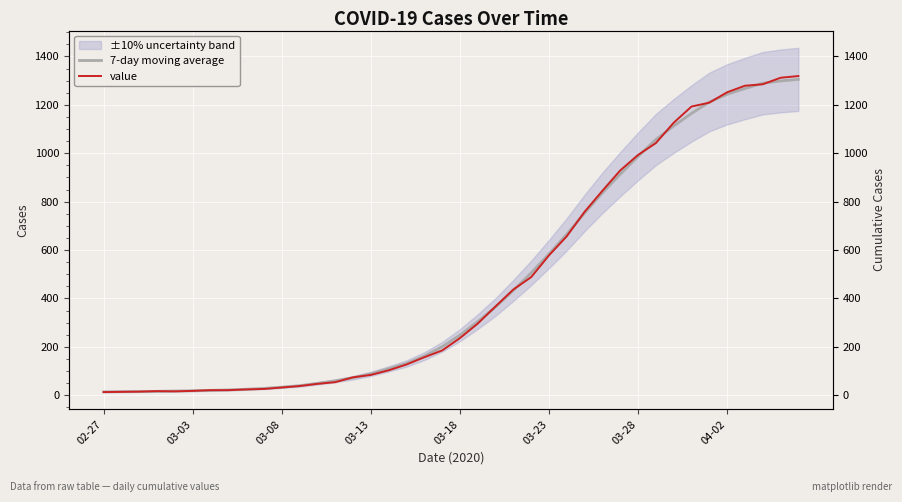

Reading left to right, transcribe all the data shown in this chart.

7-day moving average: 14.0	14.8	15.0	16.0	17.4	18.6	20.0	22.0	24.8	28.2	33.4	39.4	49.0	59.4	72.4	88.4	109.0	131.2	161.6	200.2	248.2	304.2	364.8	433.2	505.4	583.6	665.2	753.4	836.4	913.4	987.0	1056.6	1112.6	1164.4	1211.8	1243.6	1267.4	1289.4	1298.8	1305.3
value: 13.0	14.0	15.0	17.0	16.0	18.0	21.0	21.0	24.0	26.0	32.0	38.0	47.0	54.0	74.0	84.0	103.0	127.0	157.0	185.0	236.0	296.0	367.0	437.0	488.0	578.0	657.0	758.0	845.0	929.0	993.0	1042.0	1126.0	1193.0	1209.0	1252.0	1279.0	1285.0	1312.0	1319.0